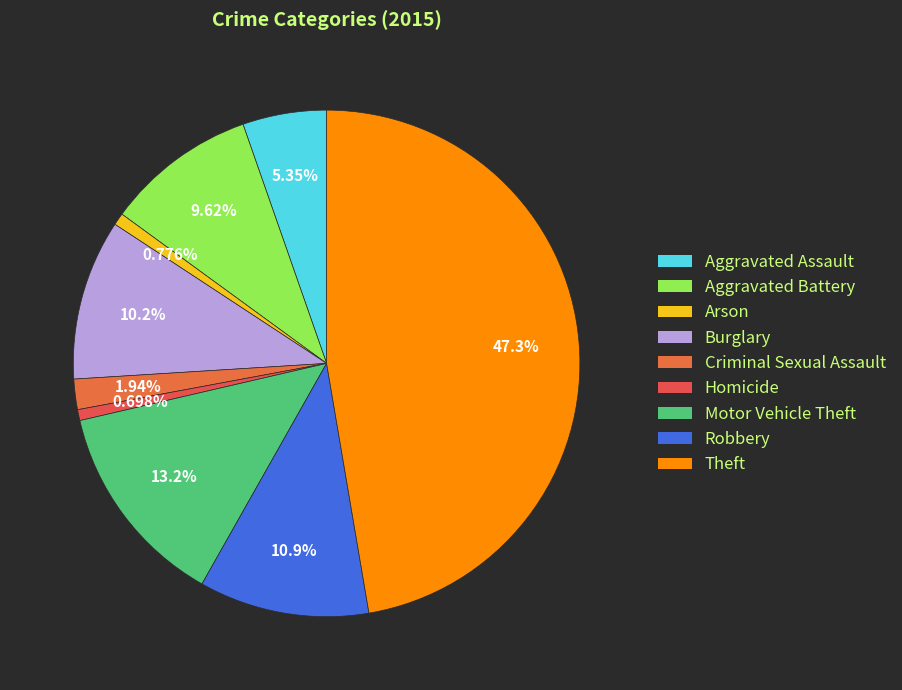

Does any single category account for the majority?

No